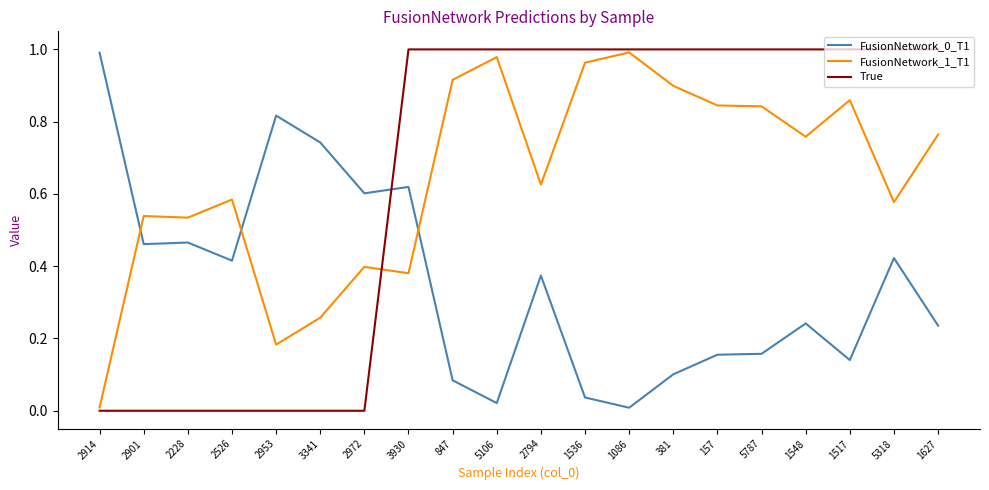

Is this an area chart (filled region under the line)?

No